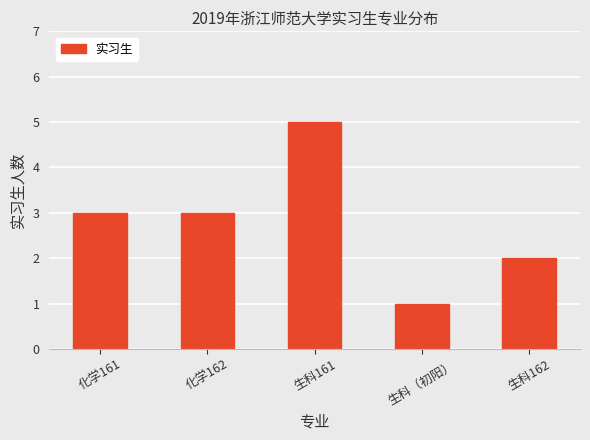

What position from the right is 化学161?

5